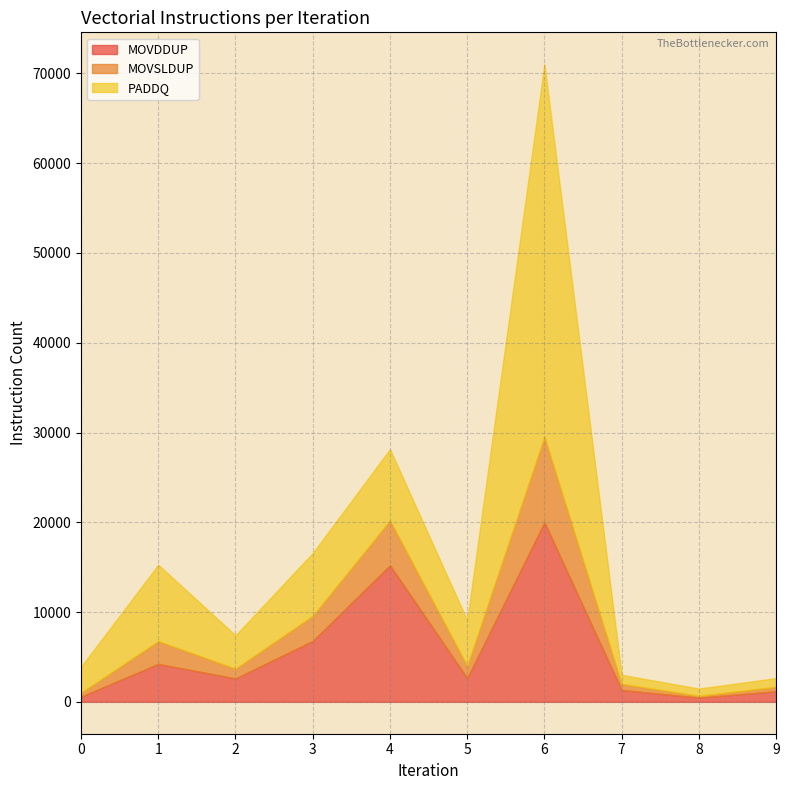

What is the smallest value displayed?

201